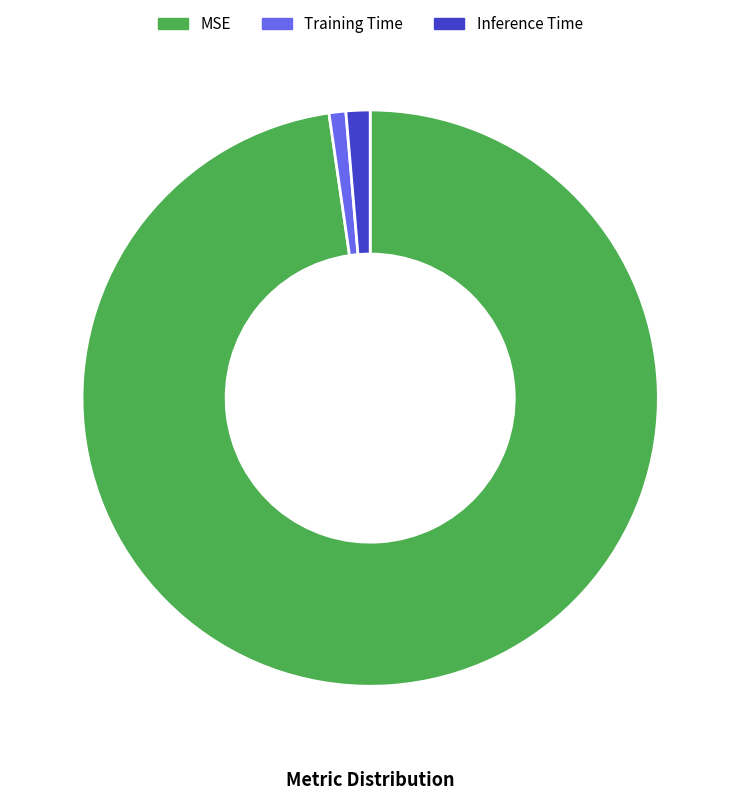

Which category has the biggest portion of the pie?

MSE